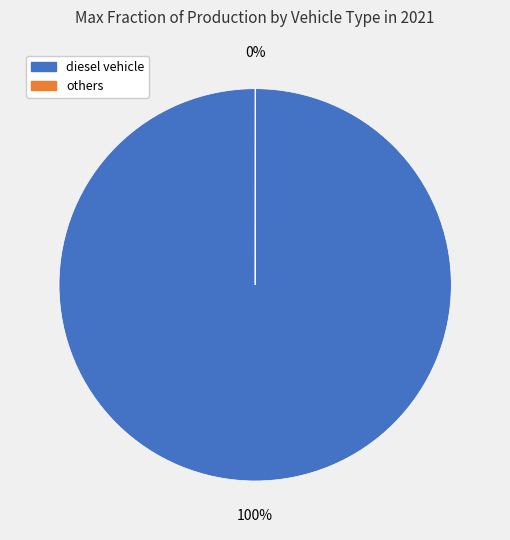

What is the largest slice in the pie chart?

diesel vehicle